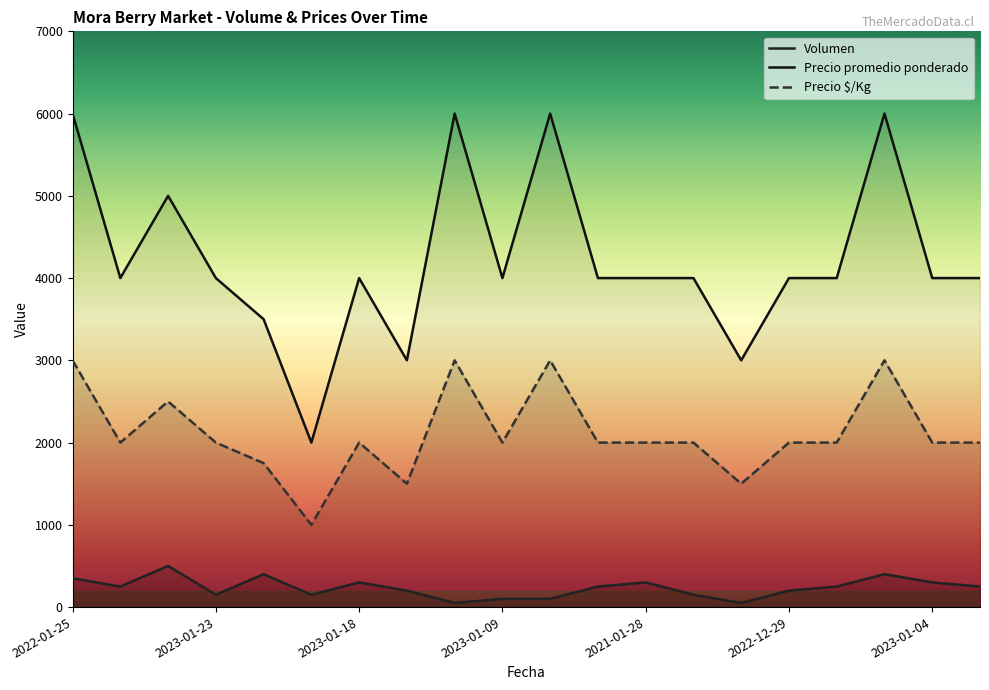

Is it true that Precio promedio ponderado equals 4000 at 2022-12-29?

True